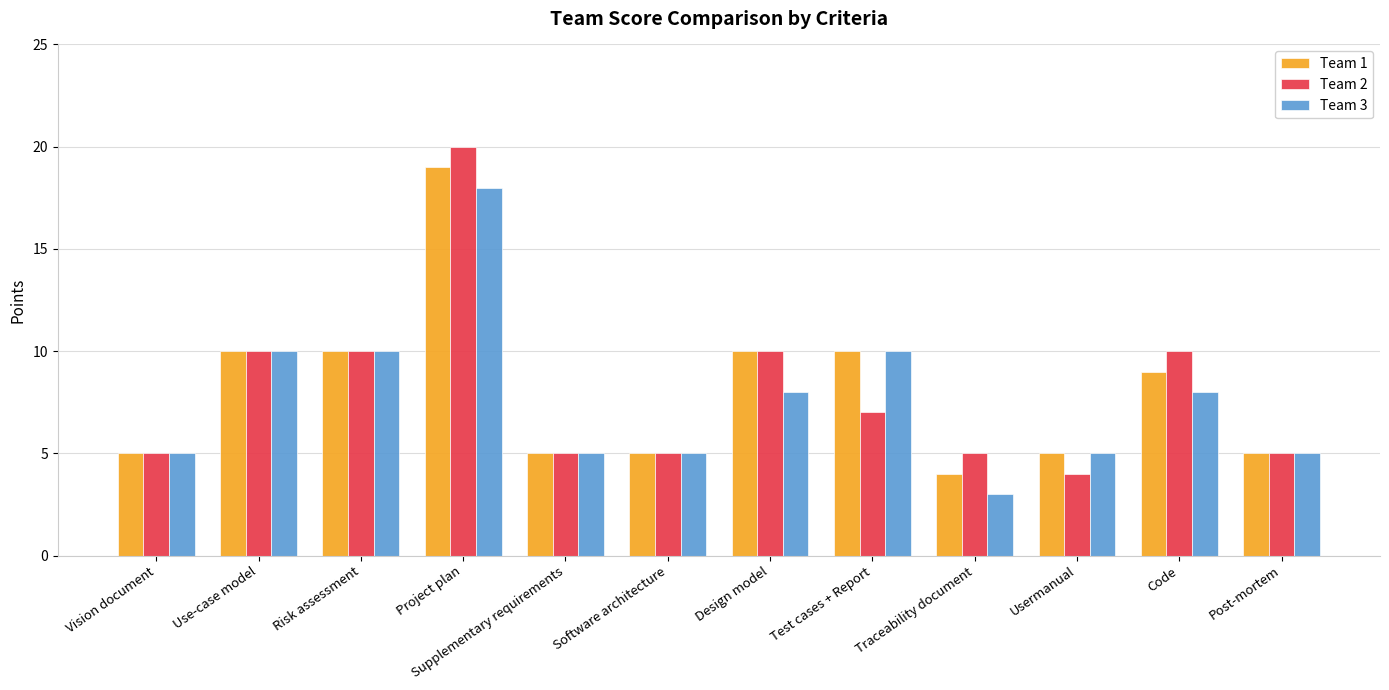

The value of Team 3 at Vision document is 9. True or false?

False